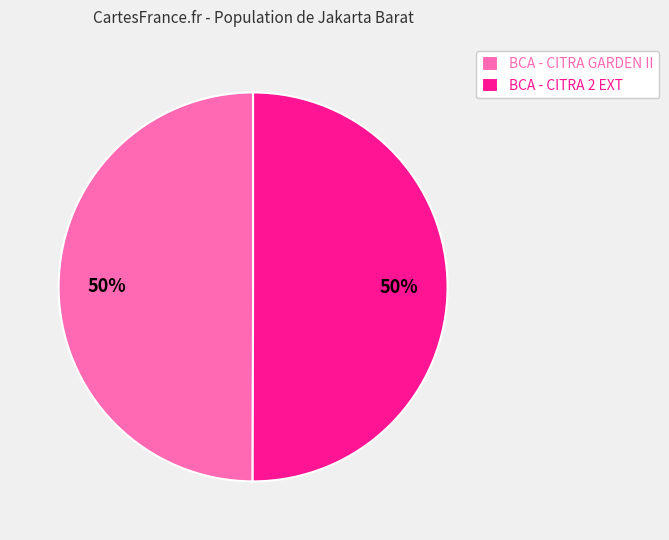

True or false: BCA - CITRA 2 EXT accounts for 50% of the total.

True